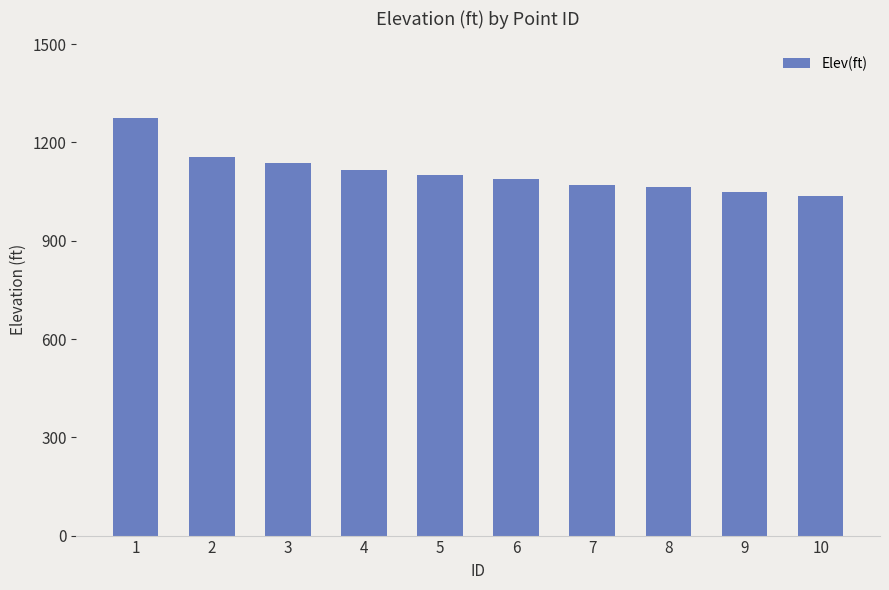

Which category has the highest value across all series?

1